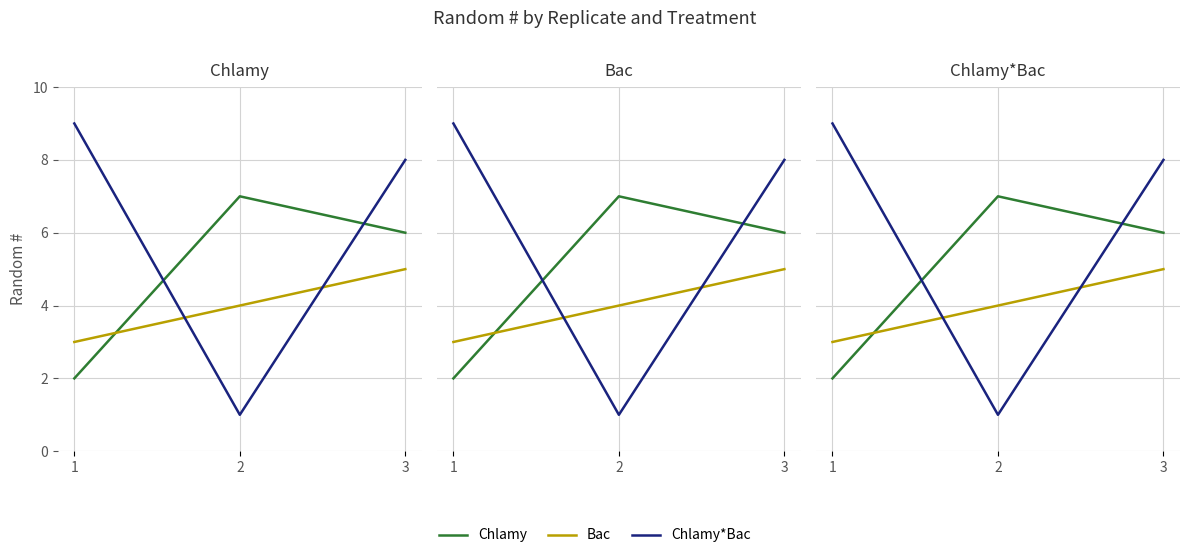

Between 2 and 1, which is larger?

2